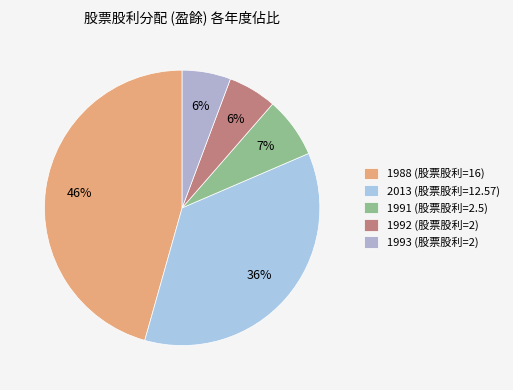

Count the number of slices in the pie.

5